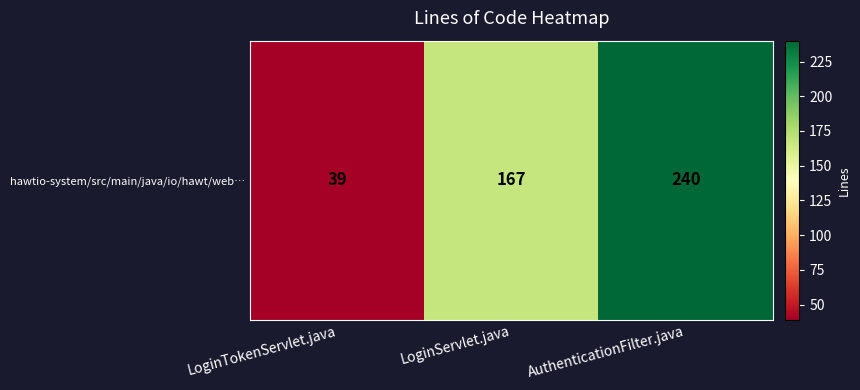

Reading left to right, list all the values displayed in this chart.

39	167	240